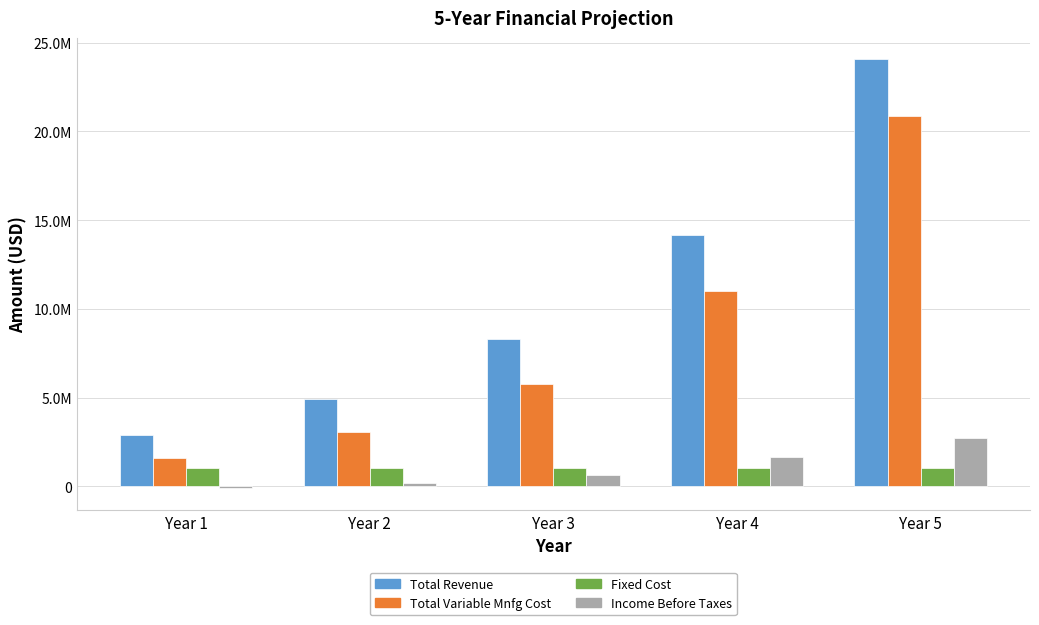

Are the bars horizontal?

No